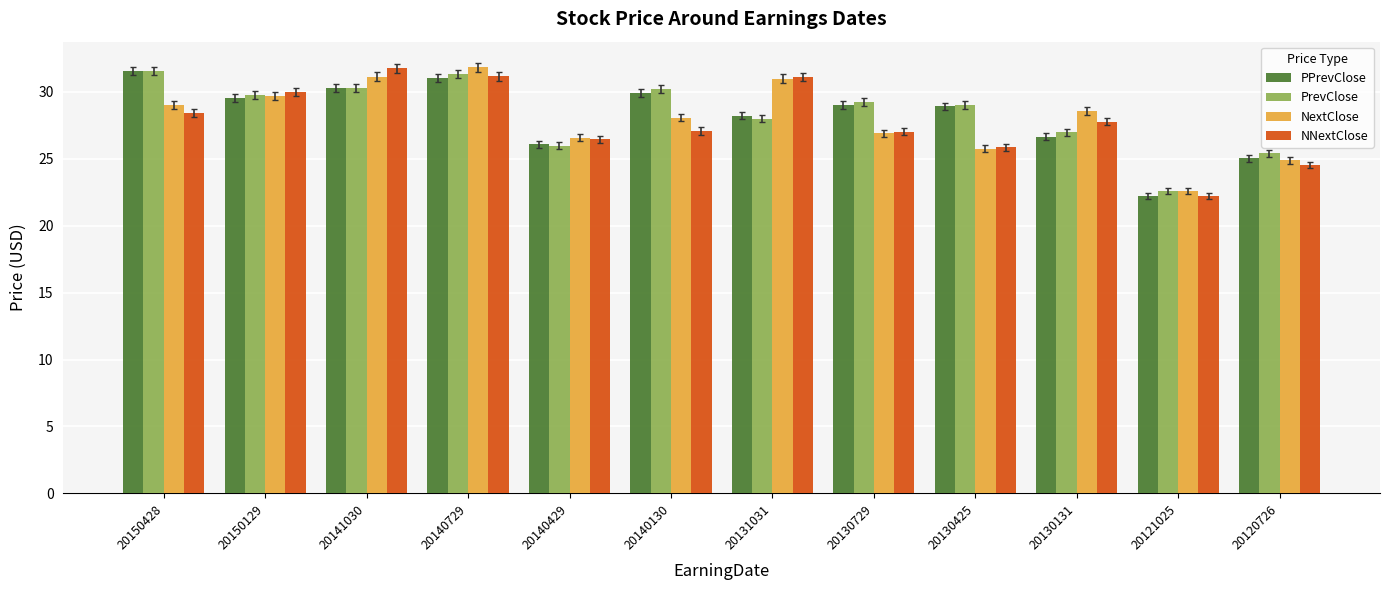

Does the chart contain any negative values?

No